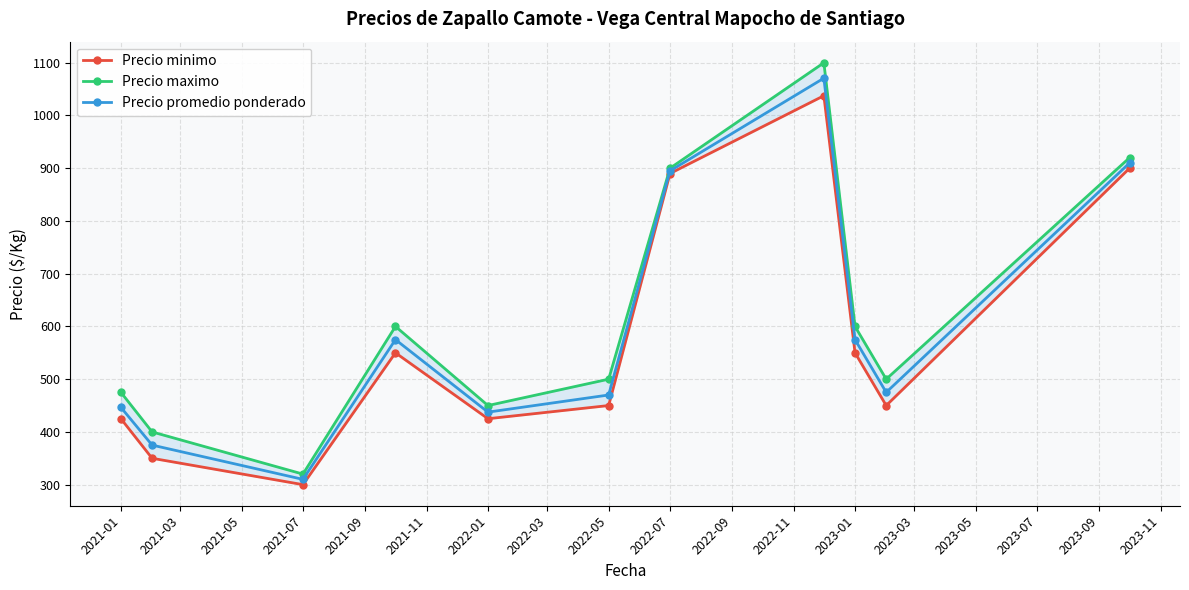

True or false: Precio promedio ponderado has more than 2 interior local peaks.

False